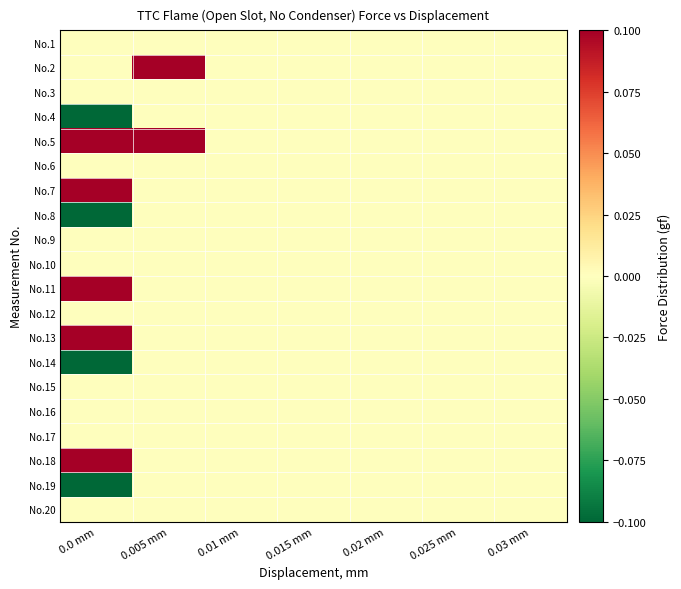

Count the number of categories in the chart.

7